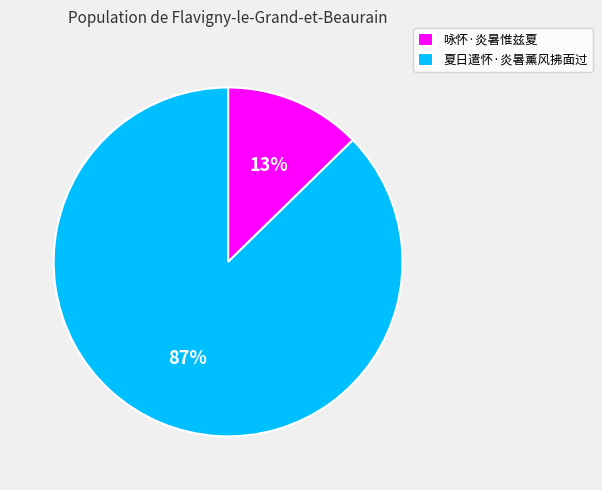

True or false: 夏日遣怀·炎暑薰风拂面过 accounts for 87% of the total.

True